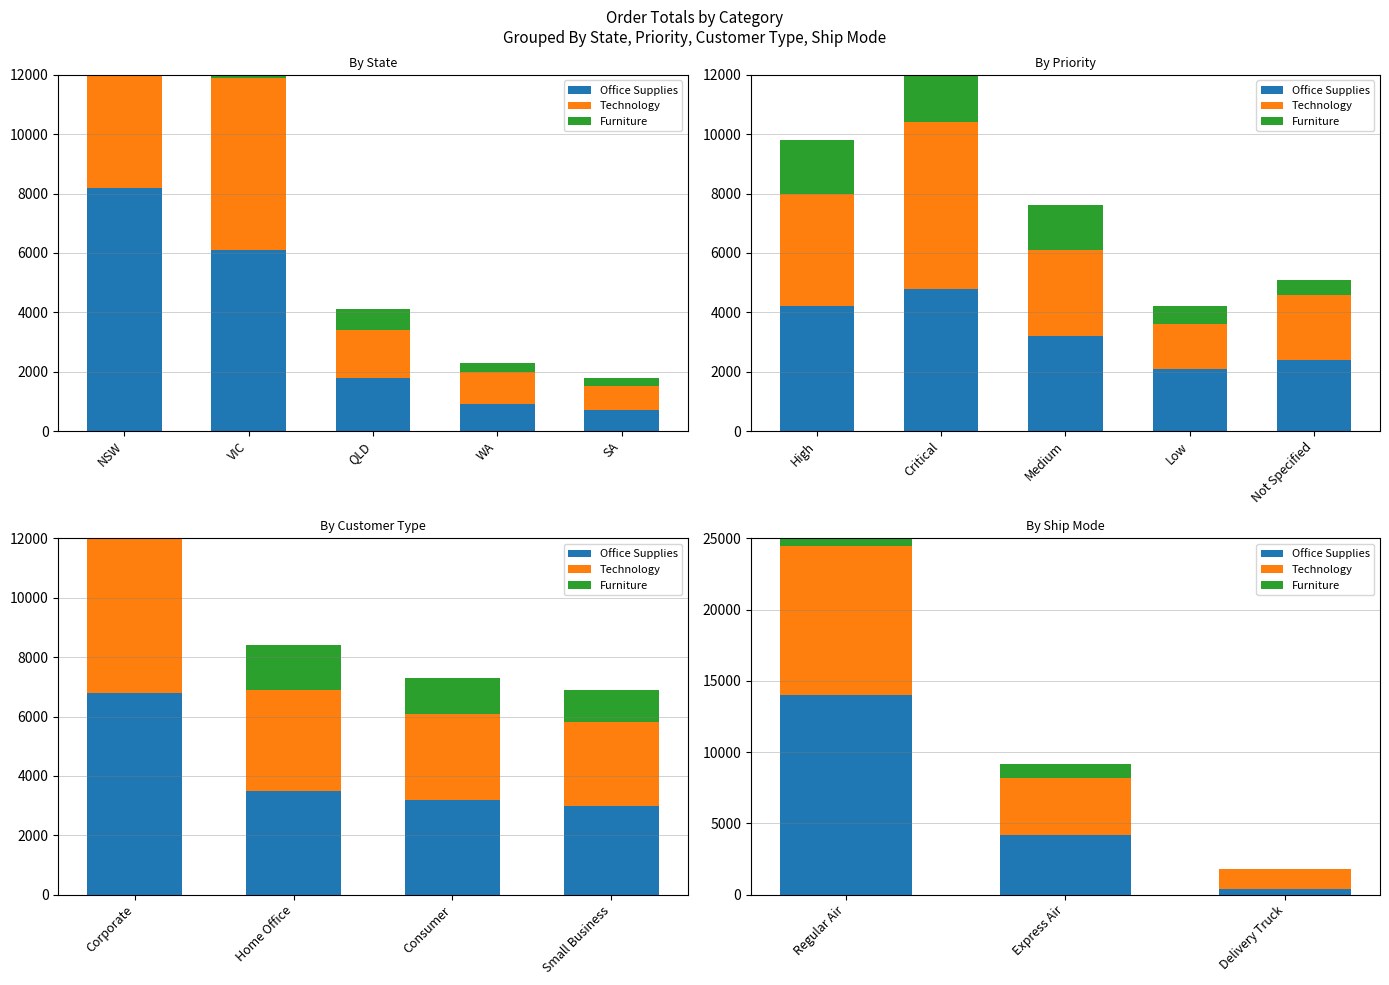

What is the difference between the maximum and minimum values in the Furniture series?

3500